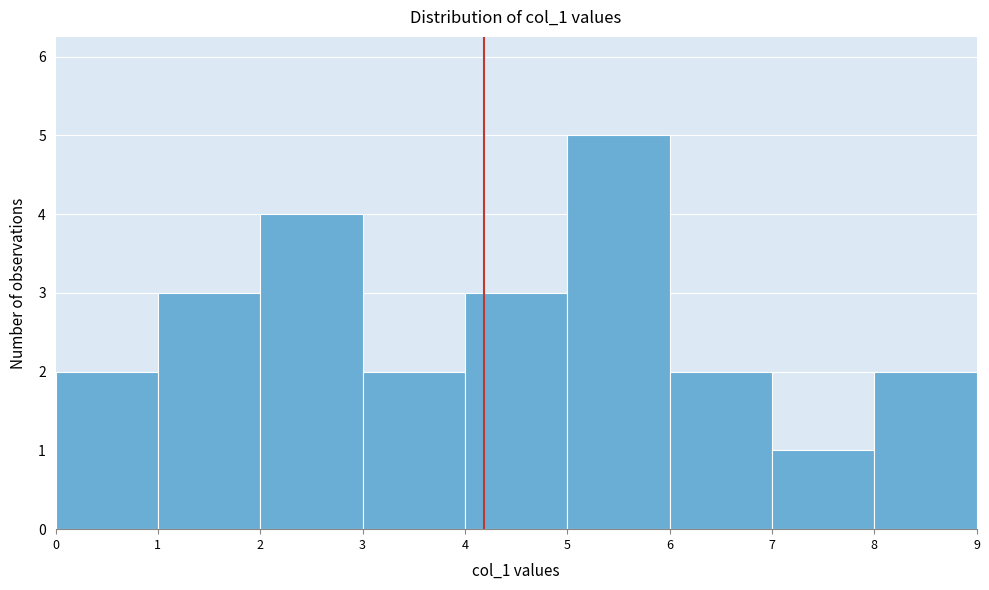

Reading left to right, transcribe this chart: for each bar, give the range it covers on the x-axis and its height. The values are not printed on the chart, so give them approximately, as read against the axis.

0 to 1: 2
1 to 2: 3
2 to 3: 4
3 to 4: 2
4 to 5: 3
5 to 6: 5
6 to 7: 2
7 to 8: 1
8 to 9: 2